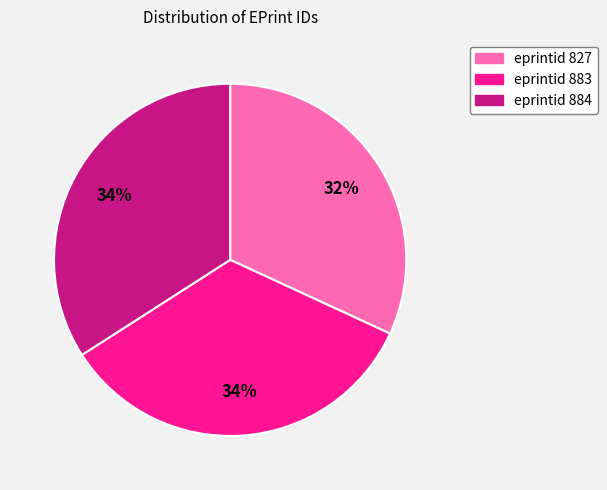

Approximately how many times larger is the value at eprintid 827 compared to eprintid 883?

0.9